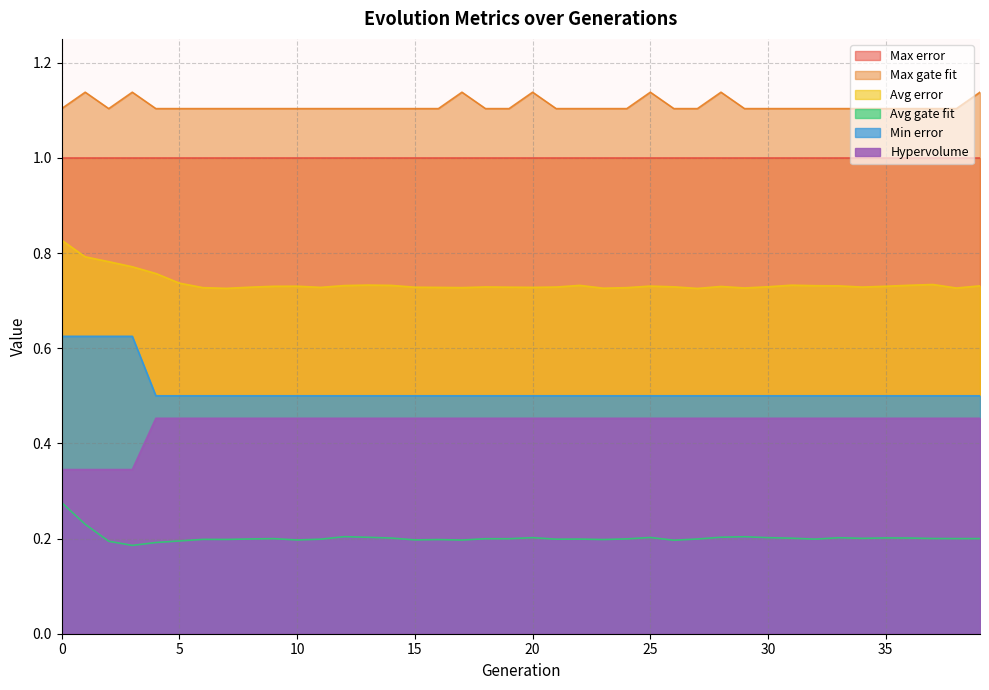

Which series has the largest total across all categories?

Max gate fit